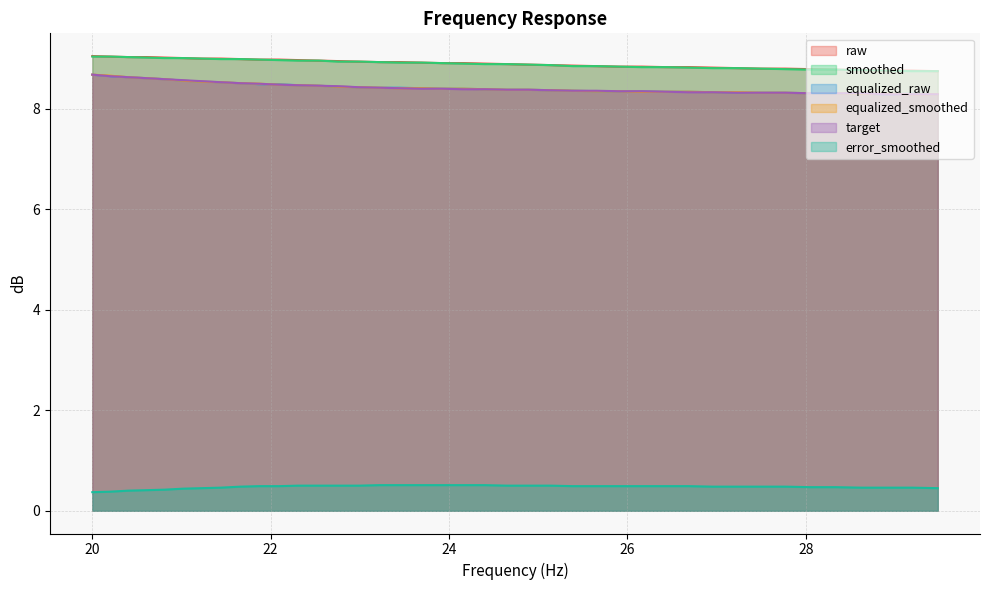

True or false: raw and target intersect in this chart.

False